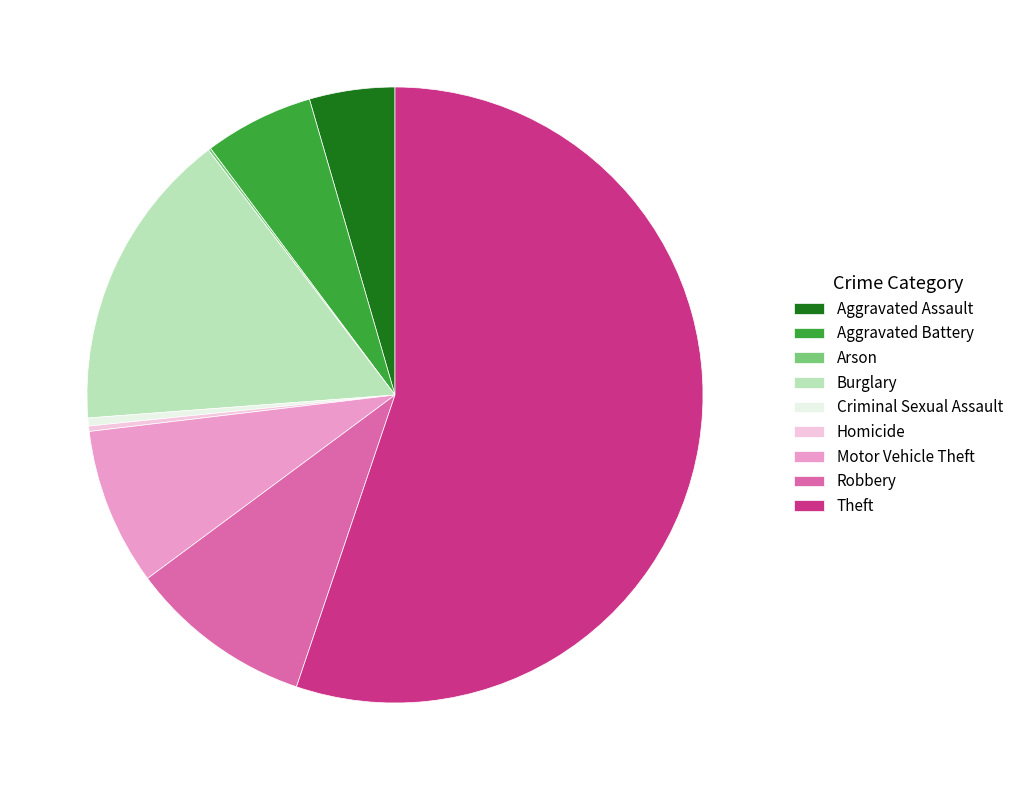

What is the largest slice in the pie chart?

Theft